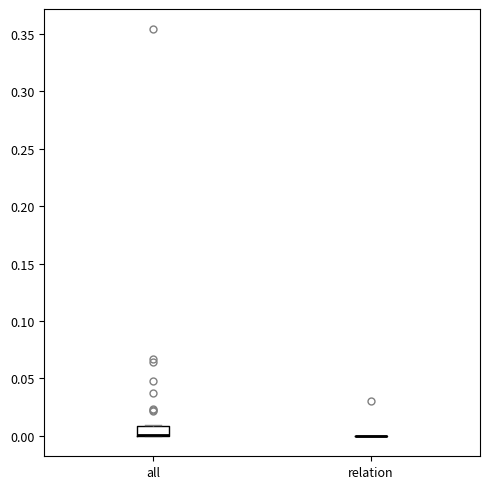

Which box is the tallest, from its lower edge to its upper edge?

all